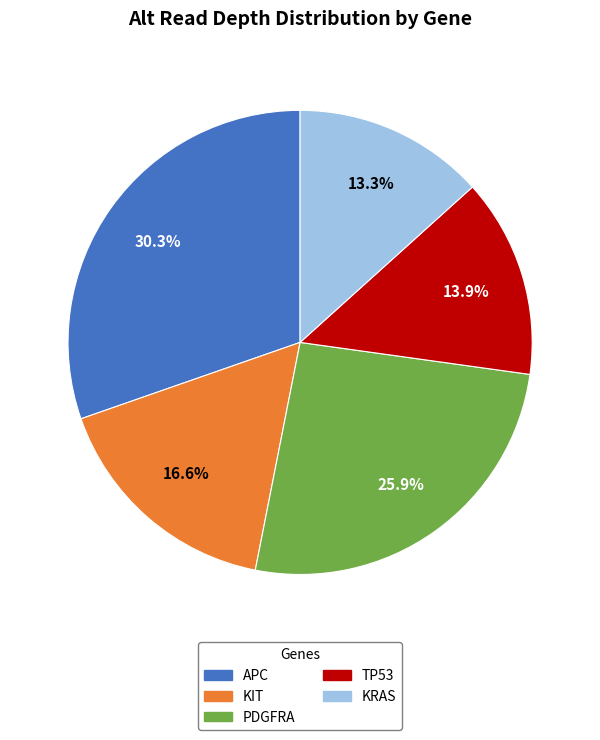

To the nearest percent, what is the difference between the largest and smallest slice percentages?

17%